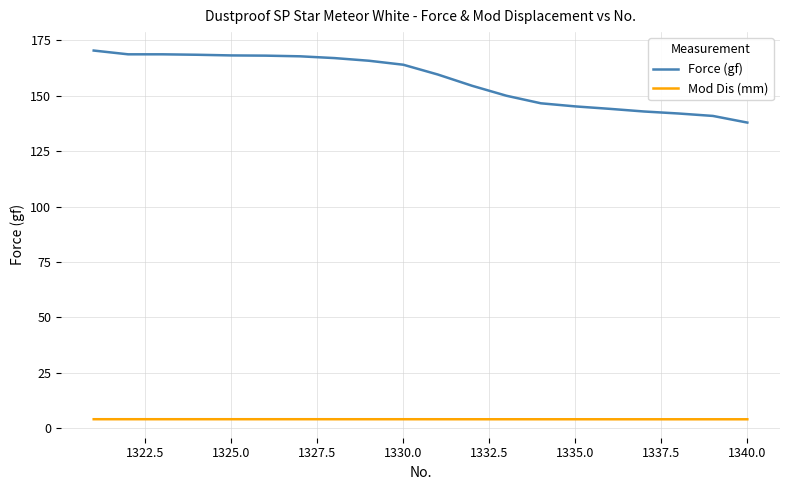

Which series has the widest spread of values?

Force (gf)